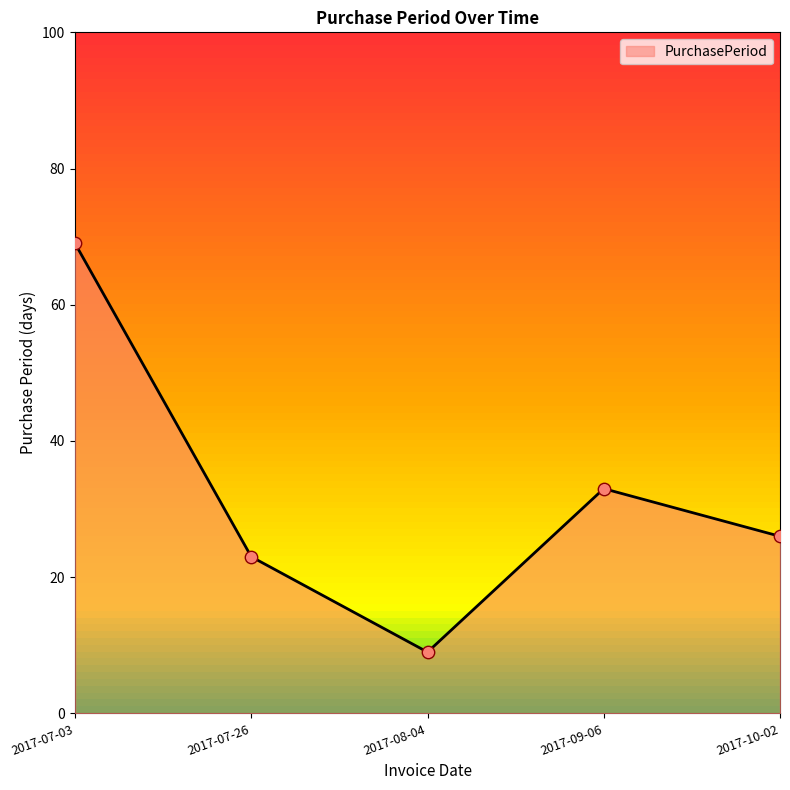

Approximately how many times larger is the value at 2017-07-26 compared to 2017-10-02?

0.9